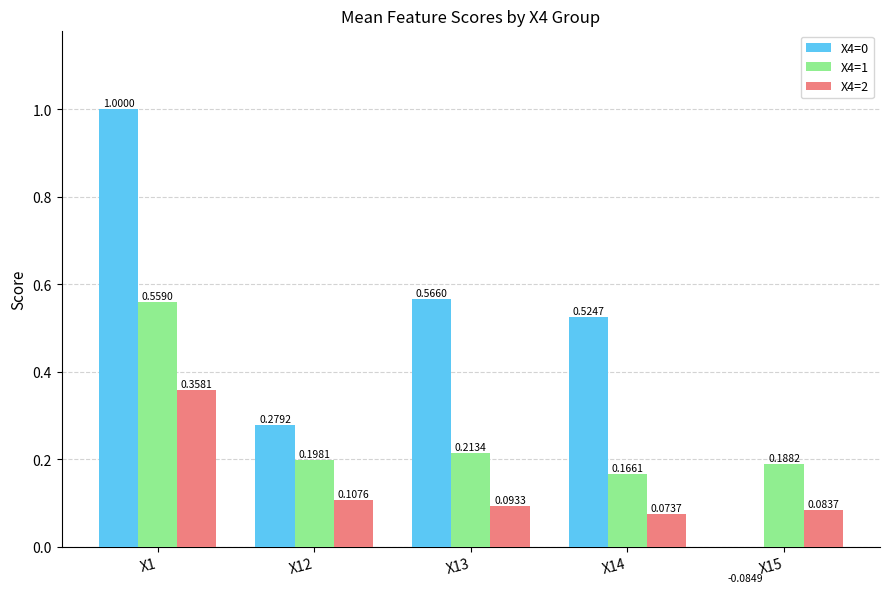

Are the bars grouped side by side (vs. stacked)?

Yes